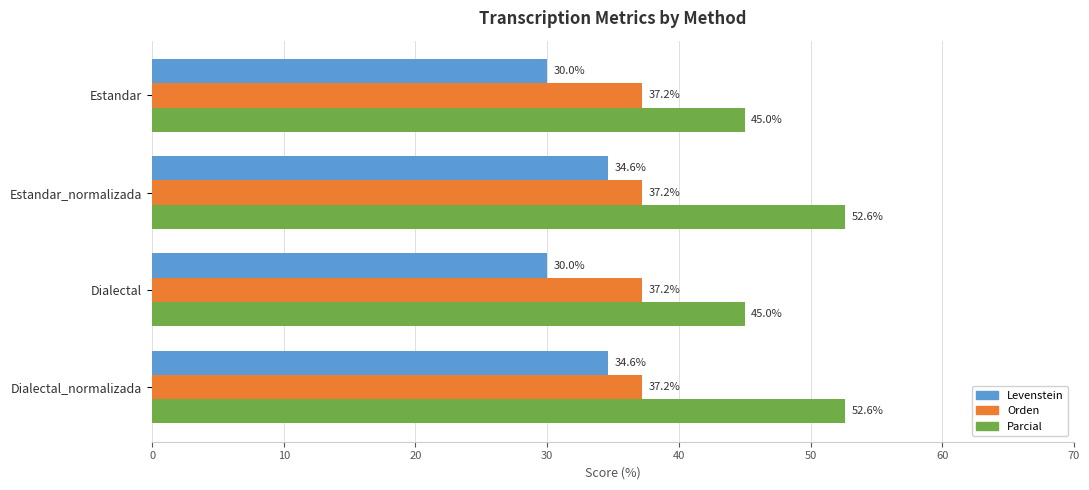

The Levenstein series shows 7.1 at Estandar_normalizada. True or false?

False